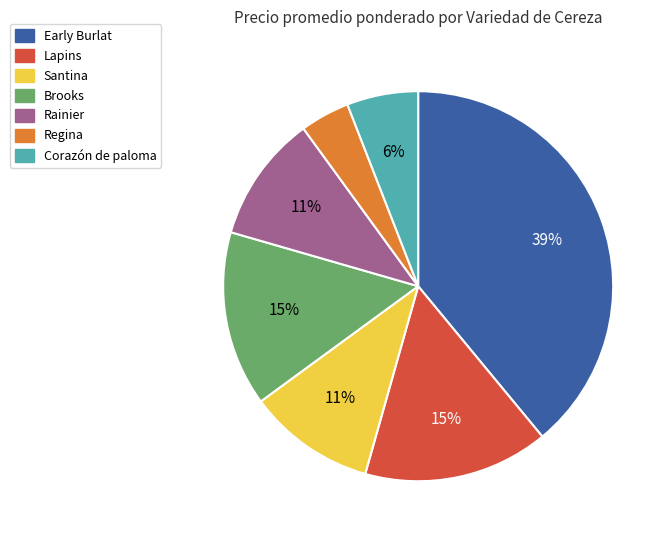

How many slices are in this pie chart?

7